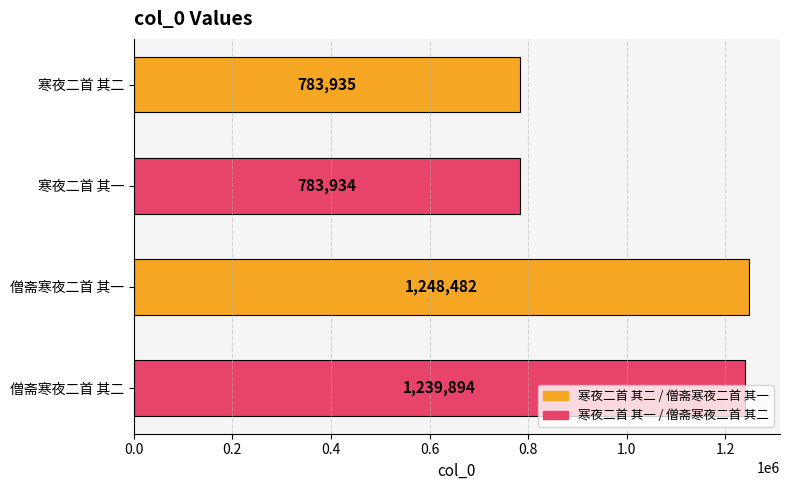

What is the maximum value shown in the chart?

1248482